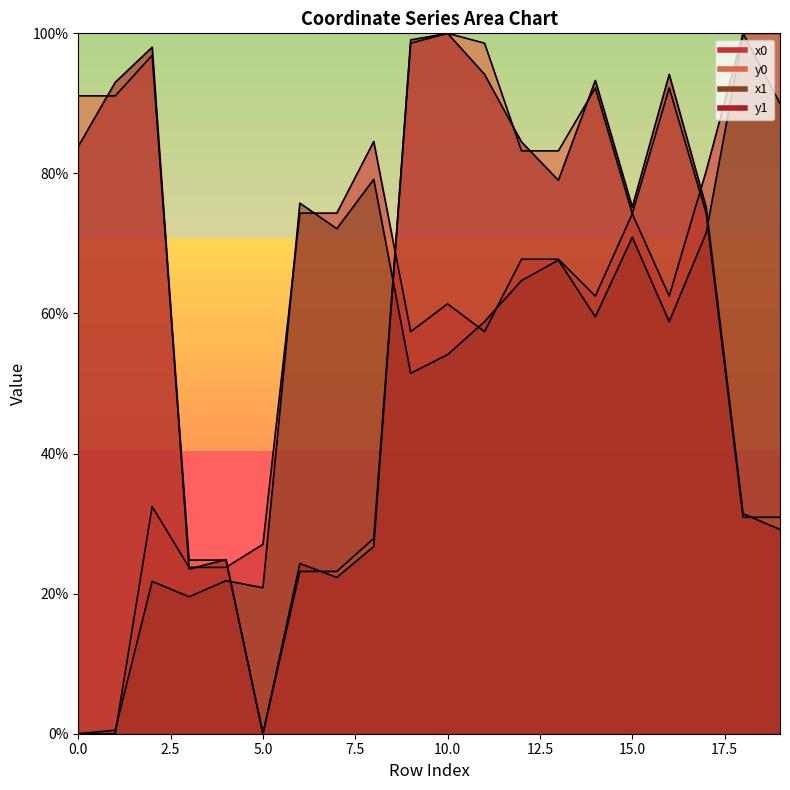

The value of y1 at 12 is 84.5. True or false?

True